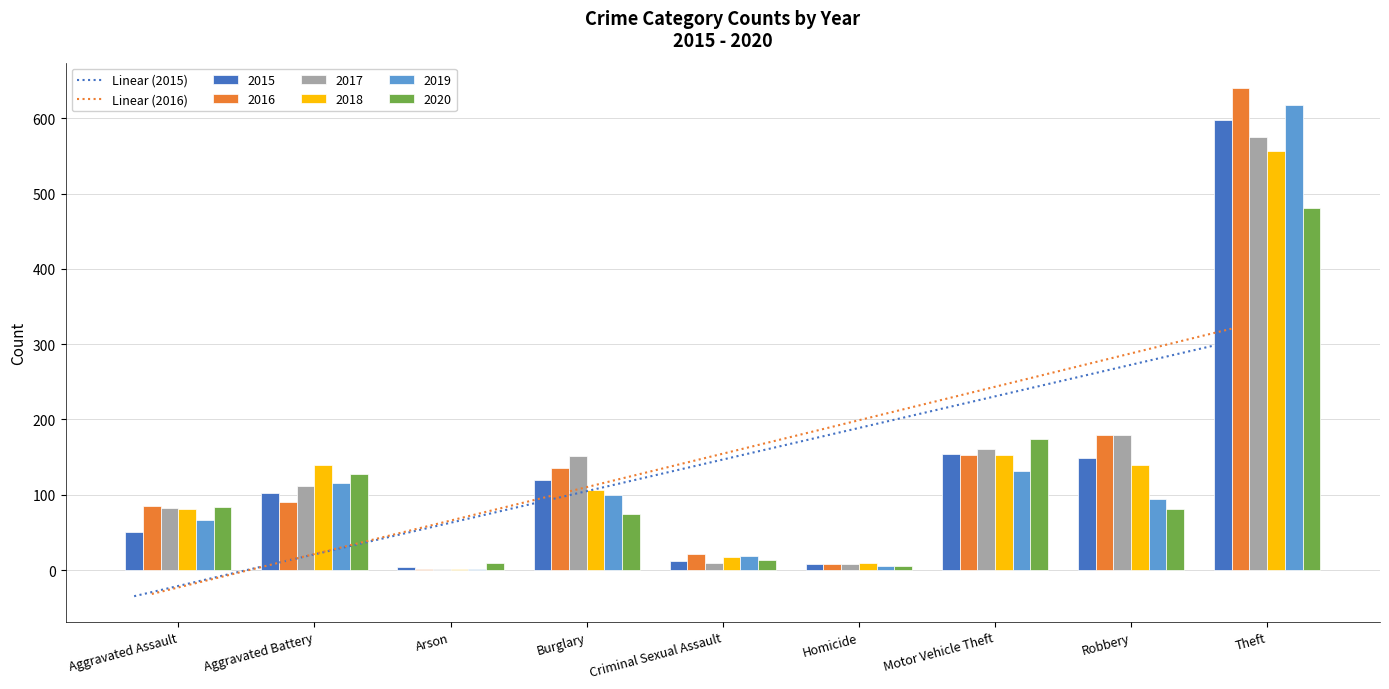

Is the value of 2017 at Criminal Sexual Assault greater than the value of 2015 at Burglary?

No